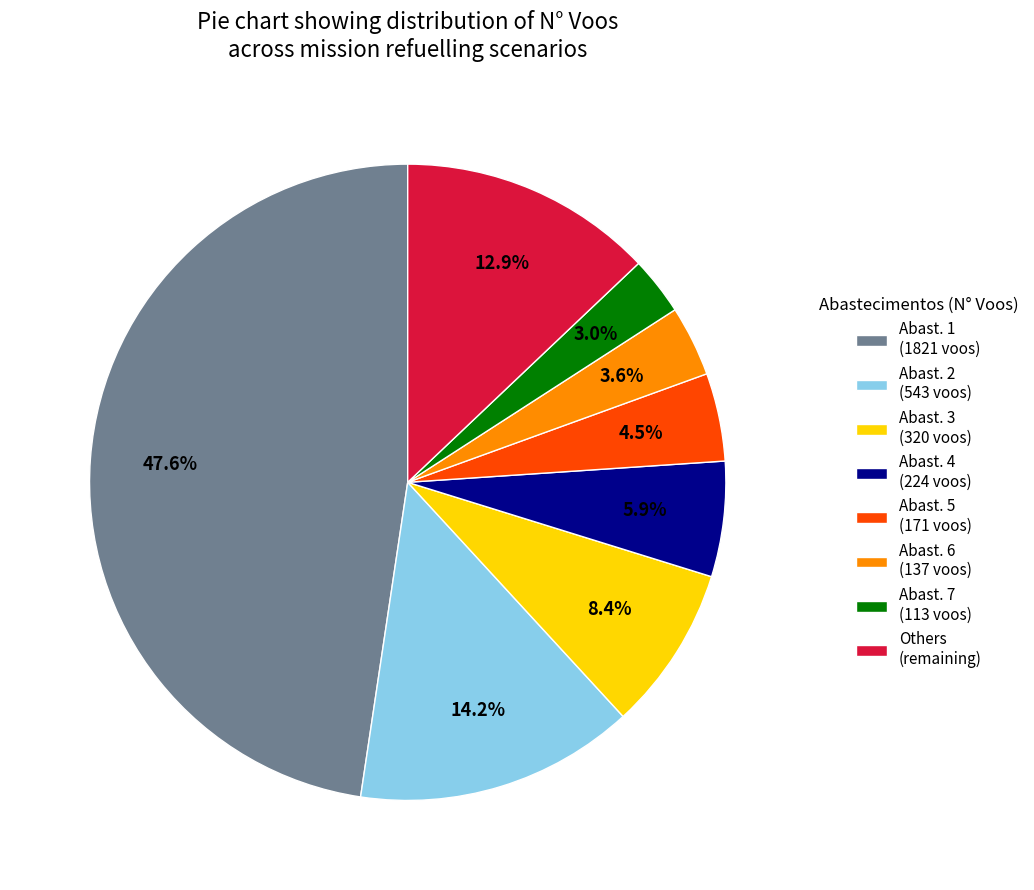

Which slice is the largest?

Abast. 1 (1821 voos)